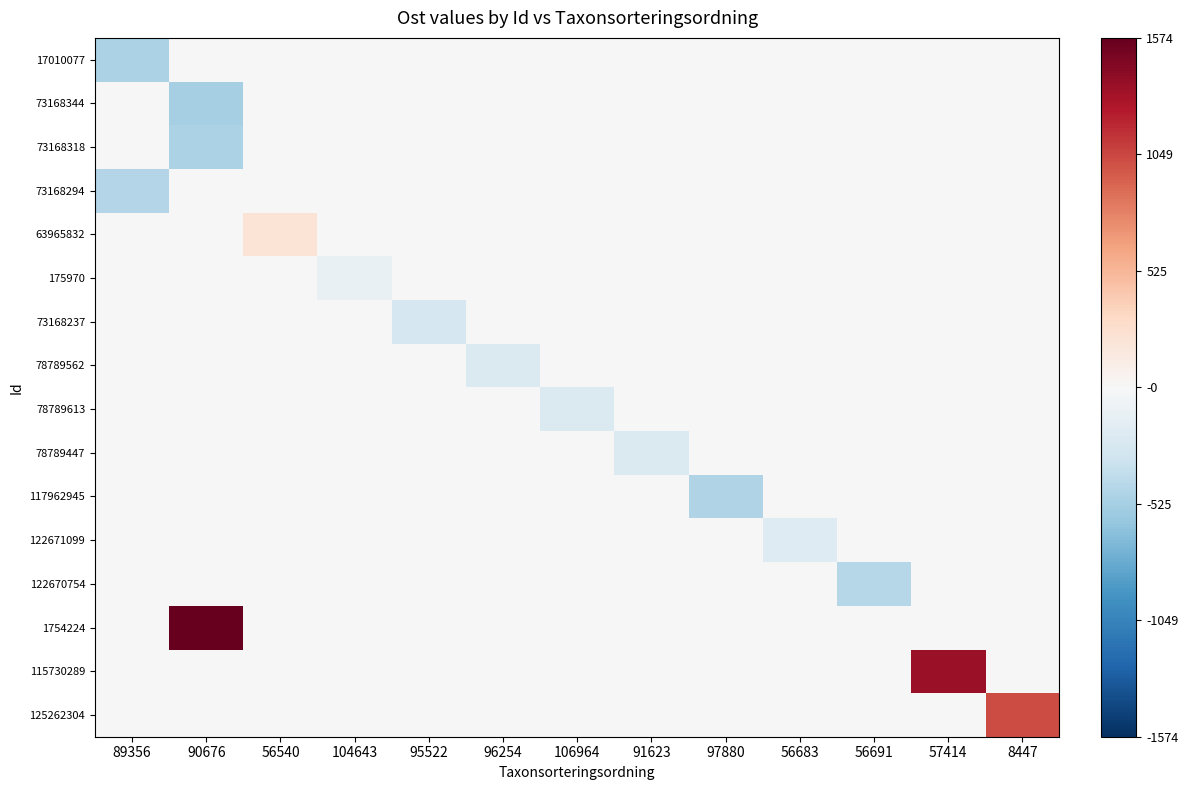

At how many categories does at least one series exceed 620?

3